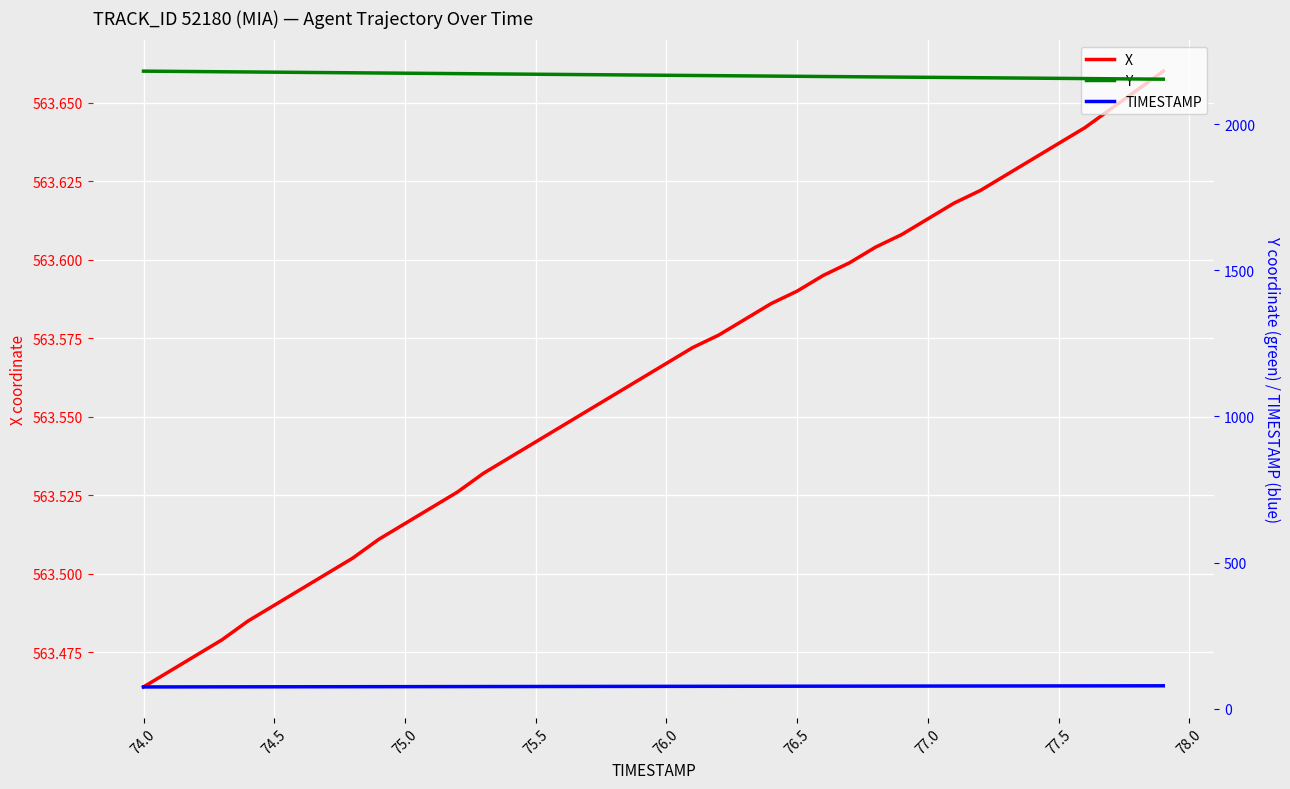

True or false: TIMESTAMP and X cross at least once.

False